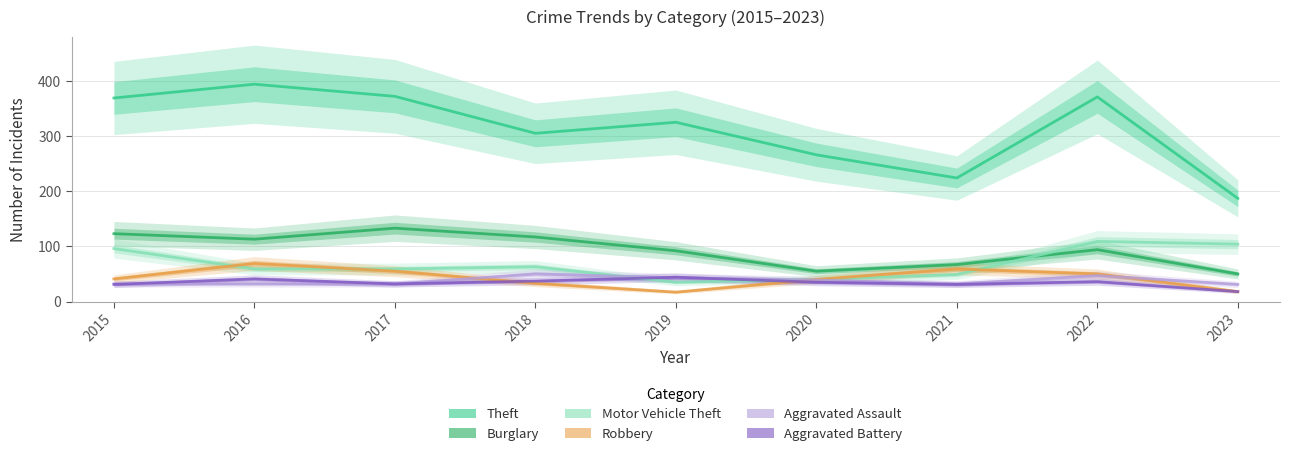

Between 2022 and 2015, which is larger?

2022